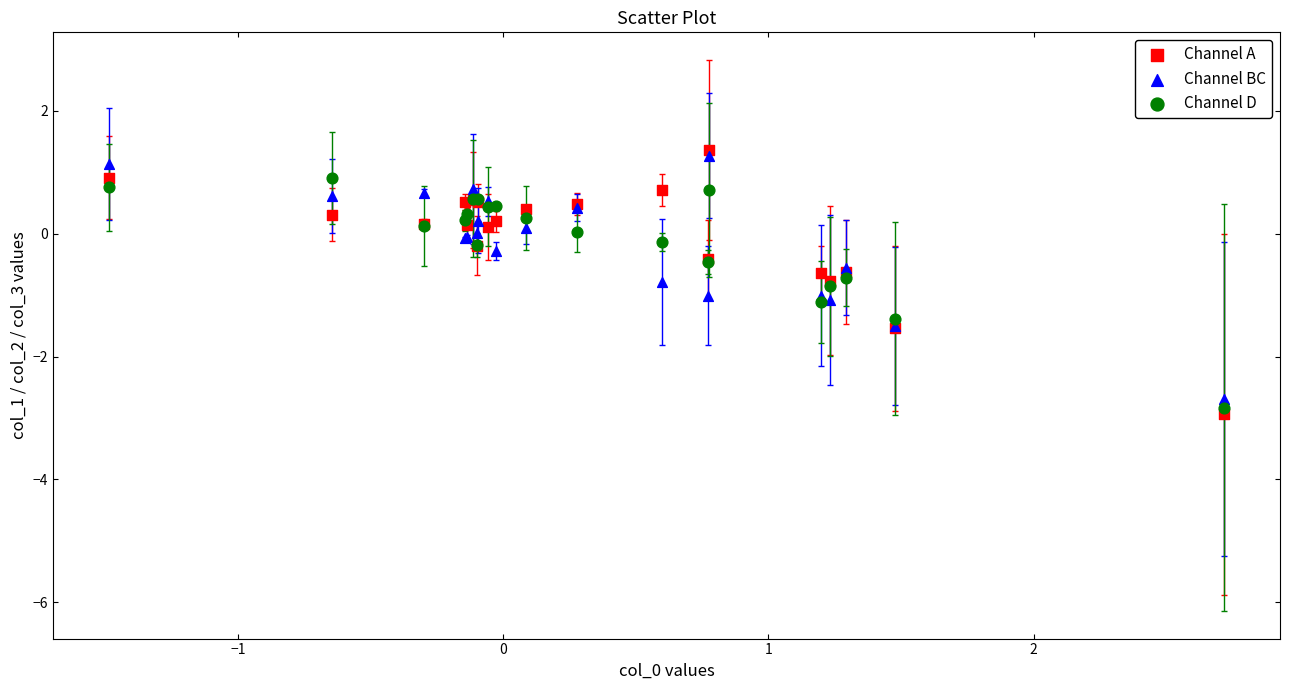

What are all the series names shown in the legend?

Channel A, Channel BC, Channel D